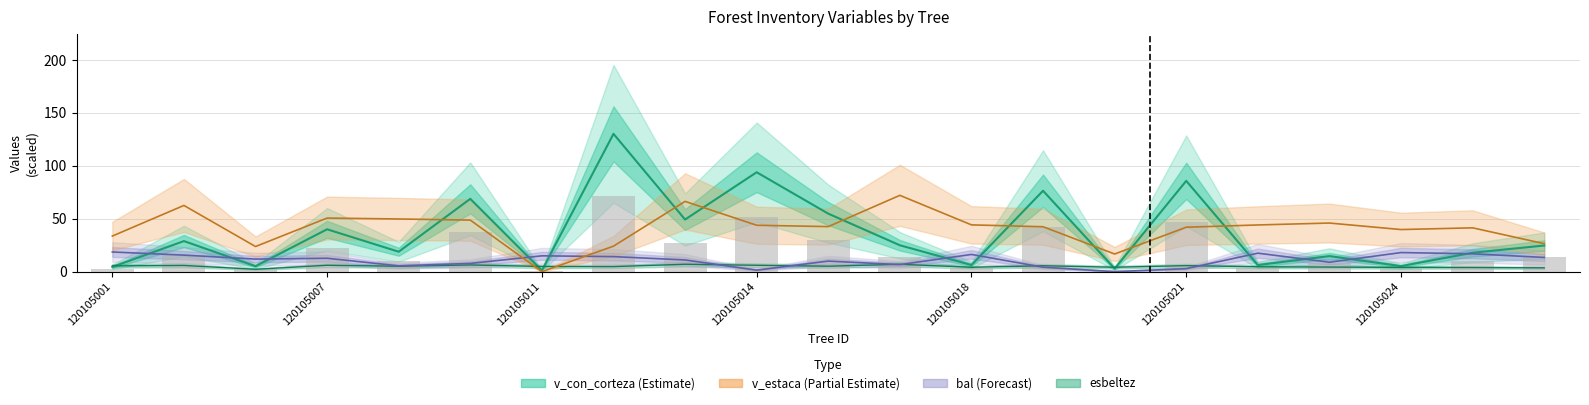

How many groups of bars are there?

21